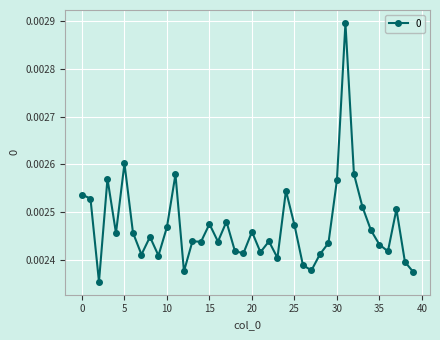

What is the sum of all values?

0.1